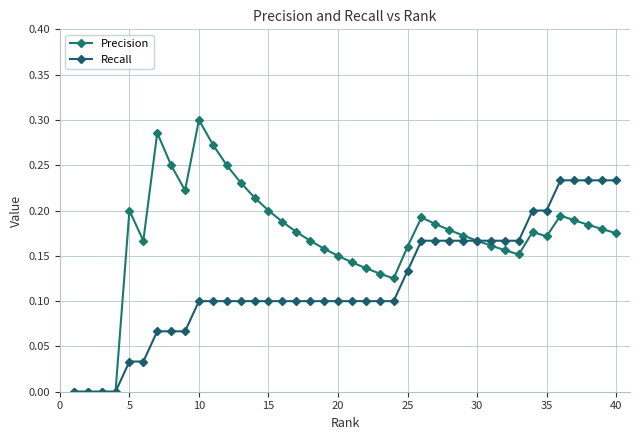

How many lines are shown in the chart?

2